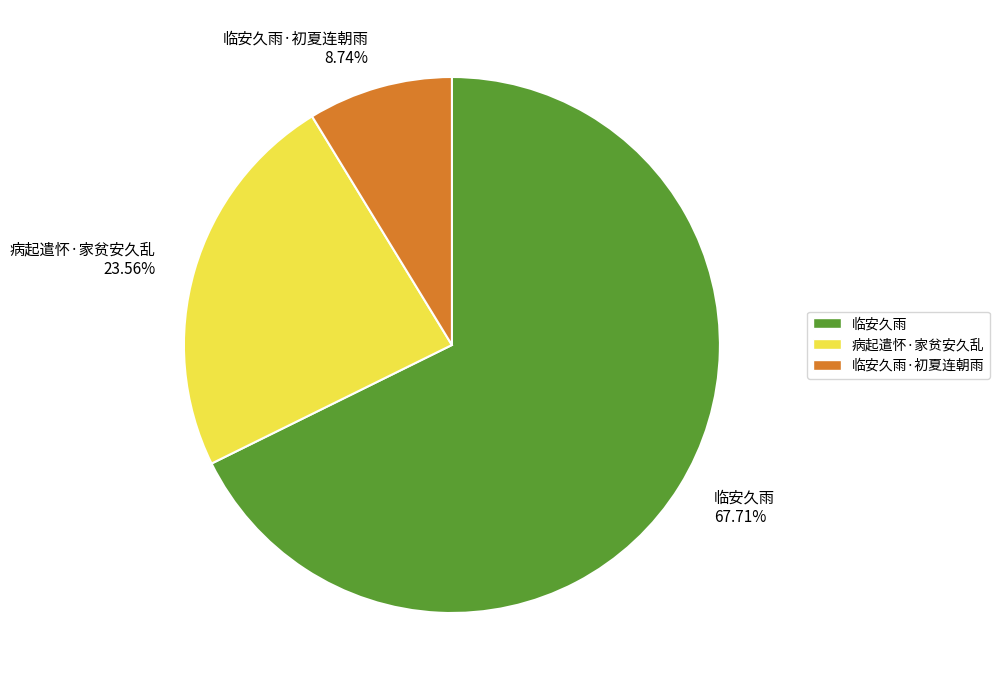

What is the ratio of the value at 临安久雨 to the value at 临安久雨·初夏连朝雨?

7.7